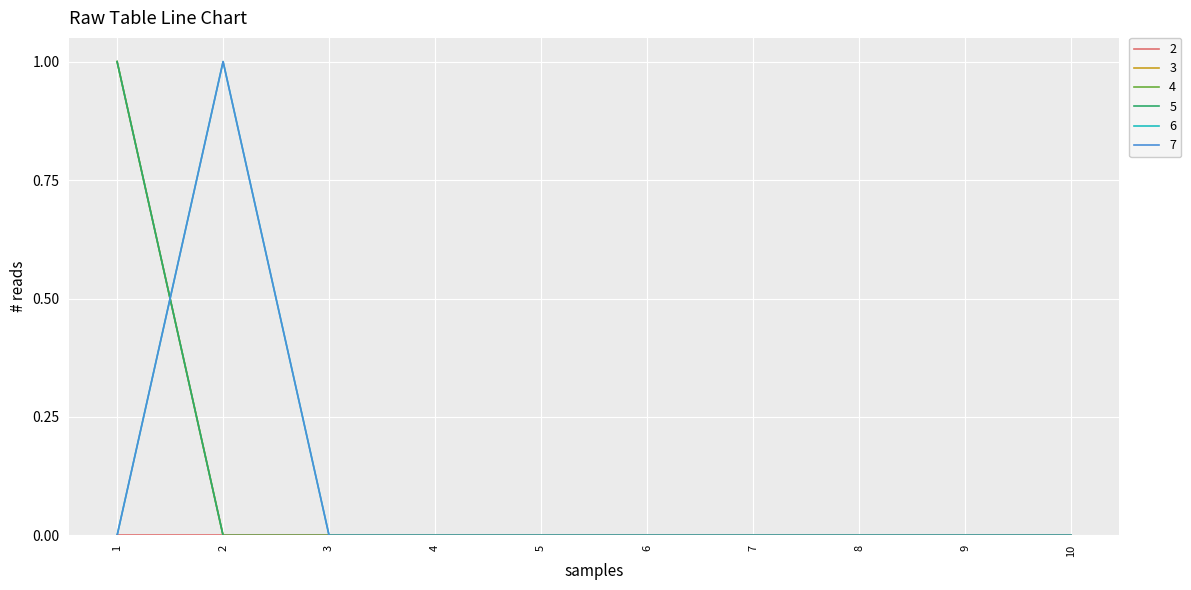

Does the chart have visible grid lines?

Yes